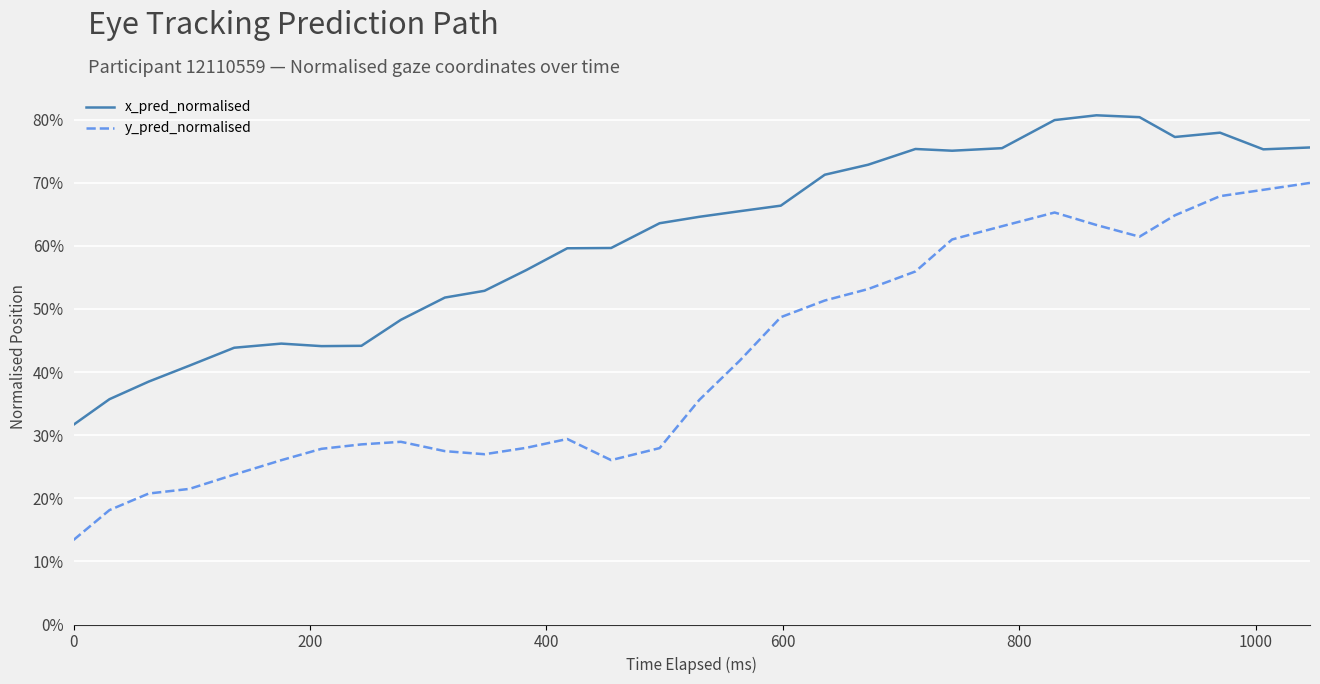

Does the chart have visible grid lines?

Yes